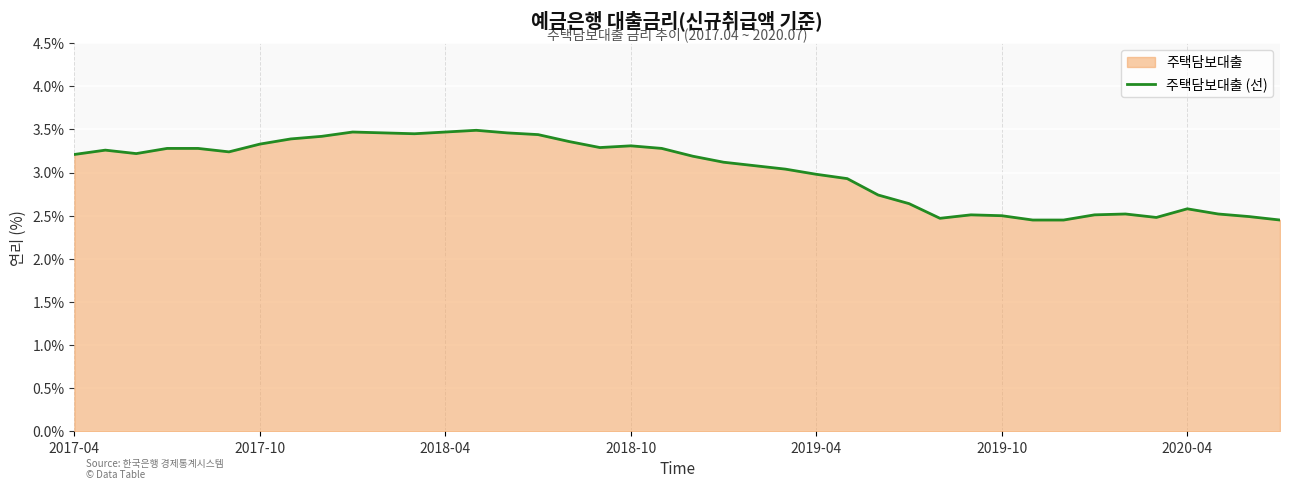

What is the difference between the maximum and minimum values?

1.0